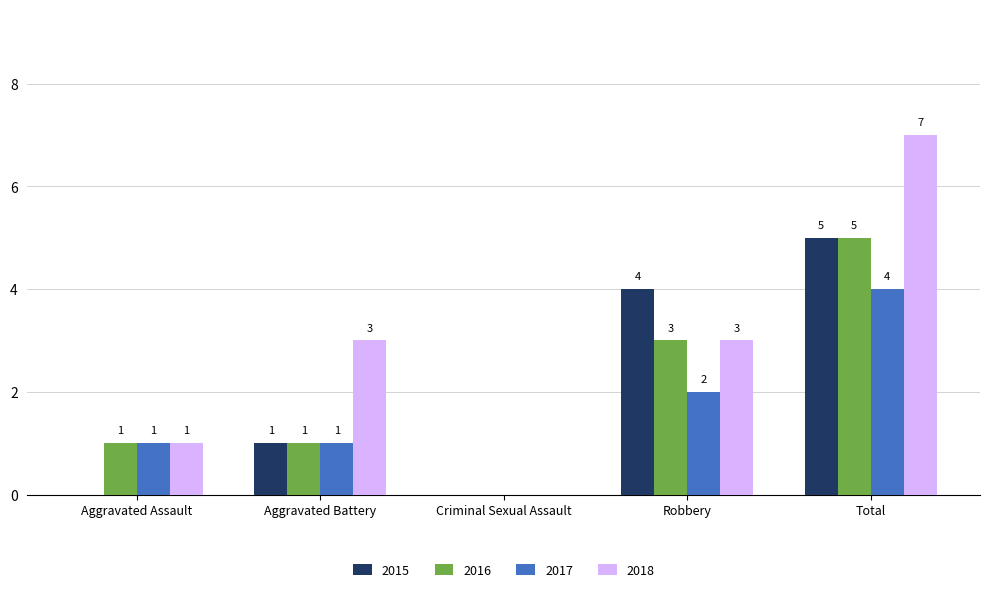

What is the difference between the 2015 values at Aggravated Assault and Aggravated Battery?

1